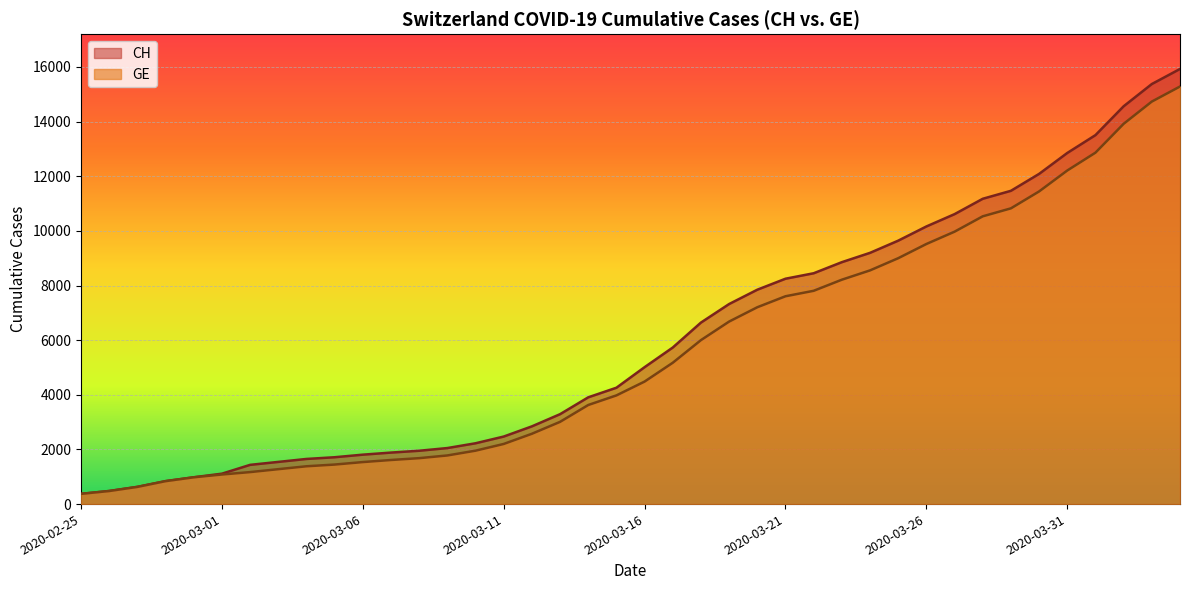

What is the label of the 18th point from the right?

2020-03-18